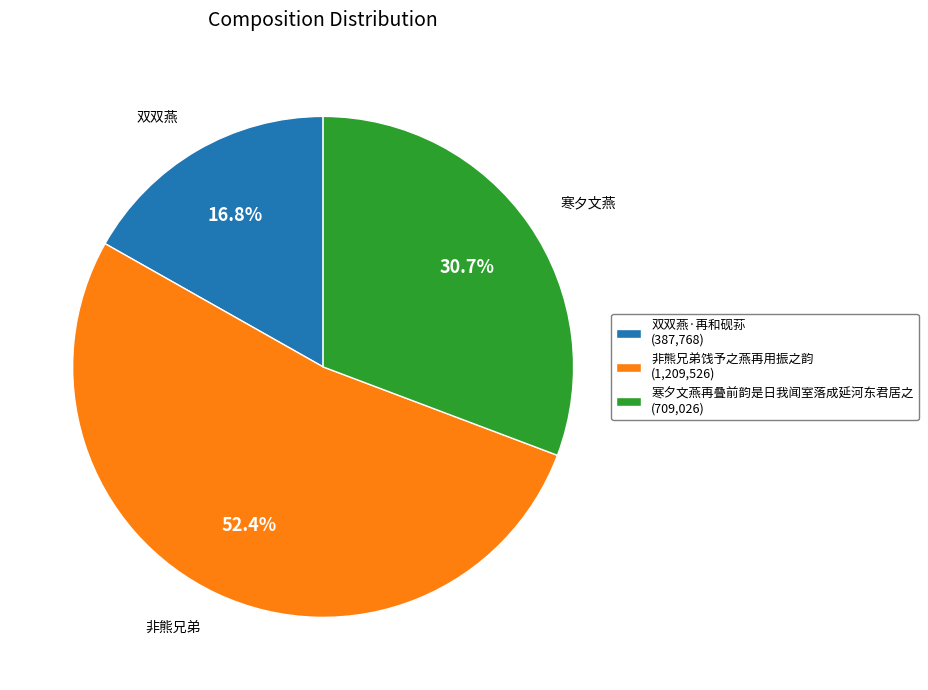

Which slice represents more than half of the pie?

非熊兄弟饯予之燕再用振之韵